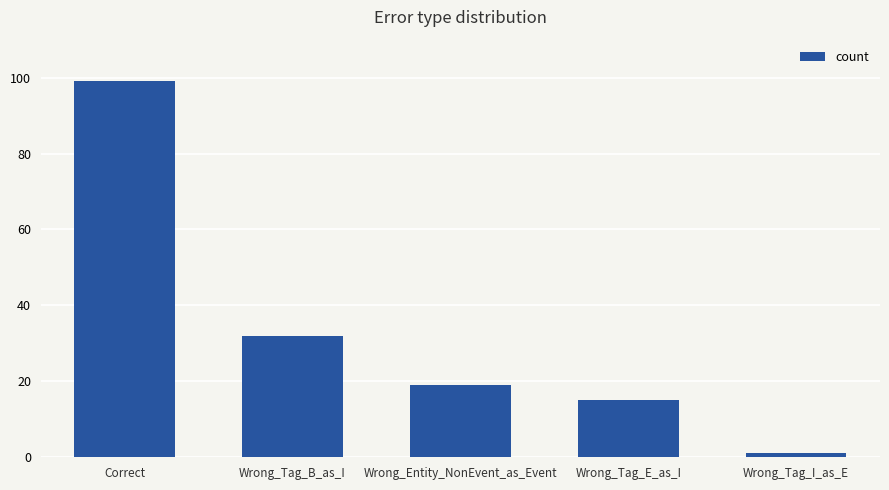

How many values are below 19?

2